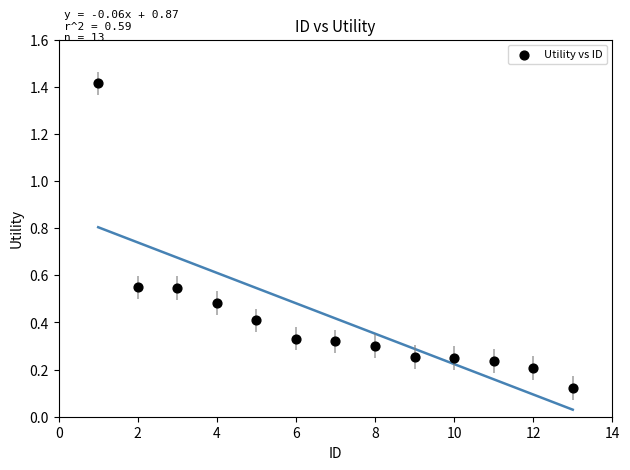

What is the range of X values (max minus min)?

12.0